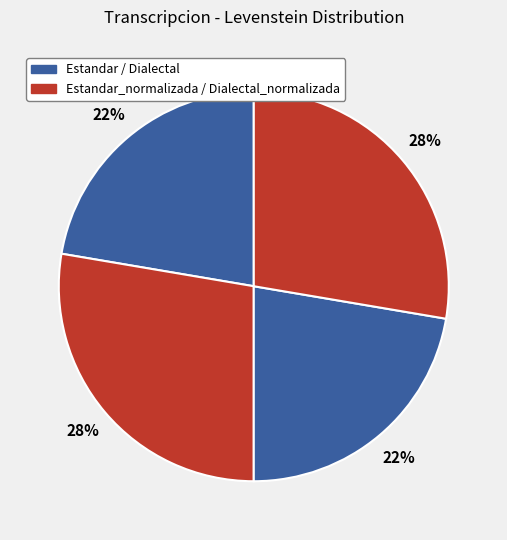

How many slices are in this pie chart?

4